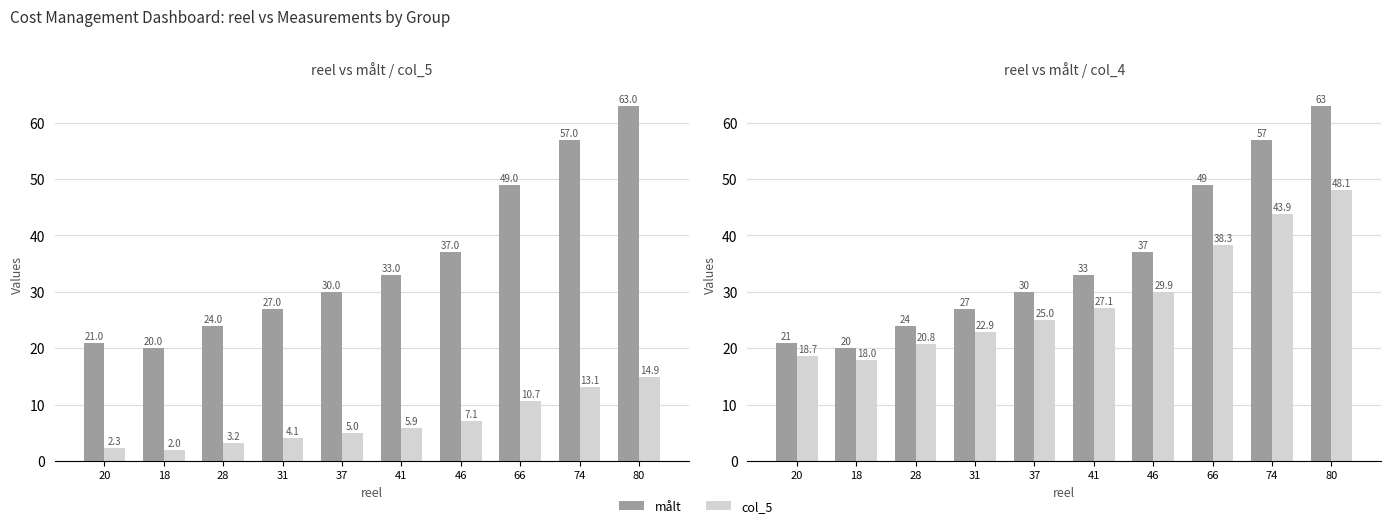

What value does the målt series have at 80?

63.0